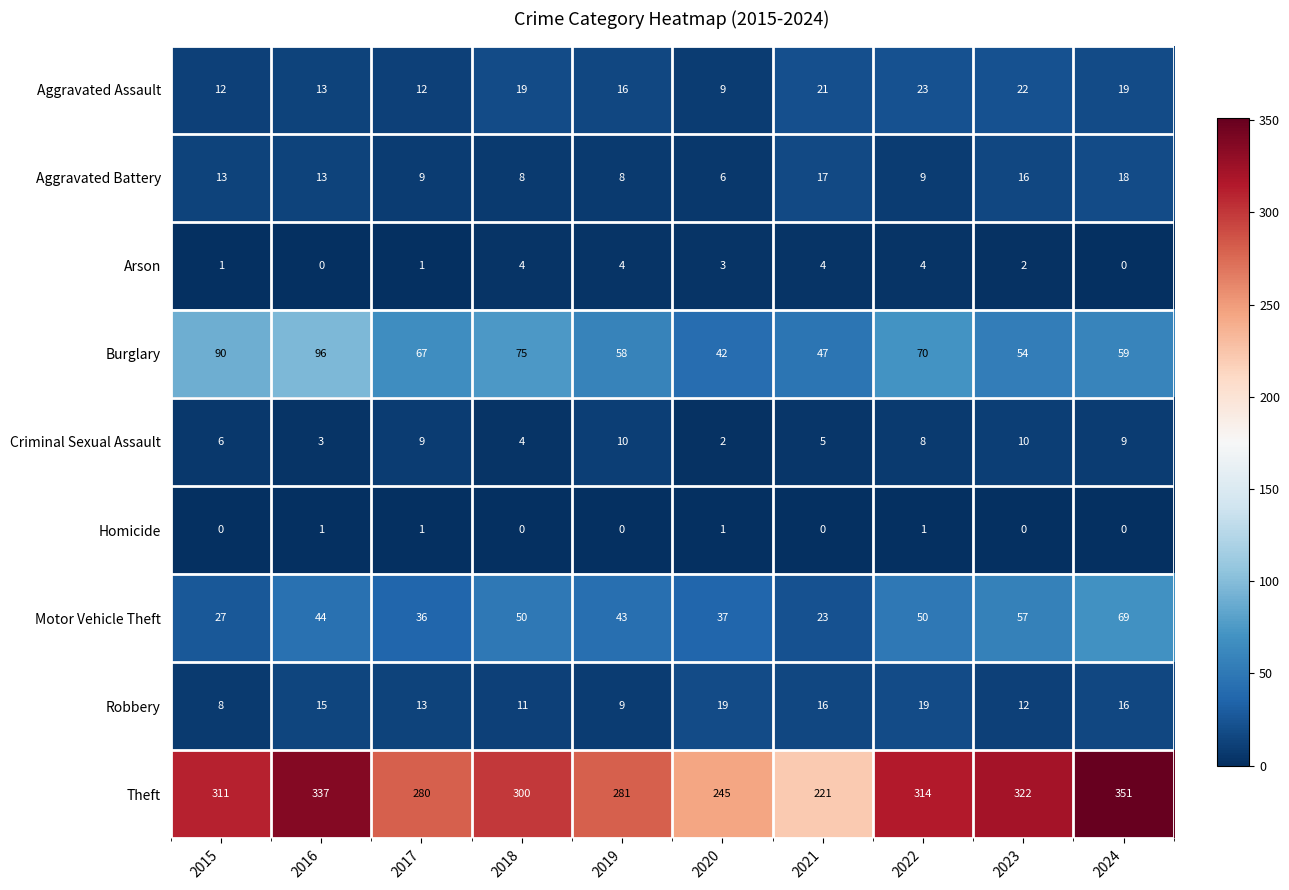

List the series in order of their peak value, highest first.

Theft, Burglary, Motor Vehicle Theft, Aggravated Assault, Robbery, Aggravated Battery, Criminal Sexual Assault, Arson, Homicide